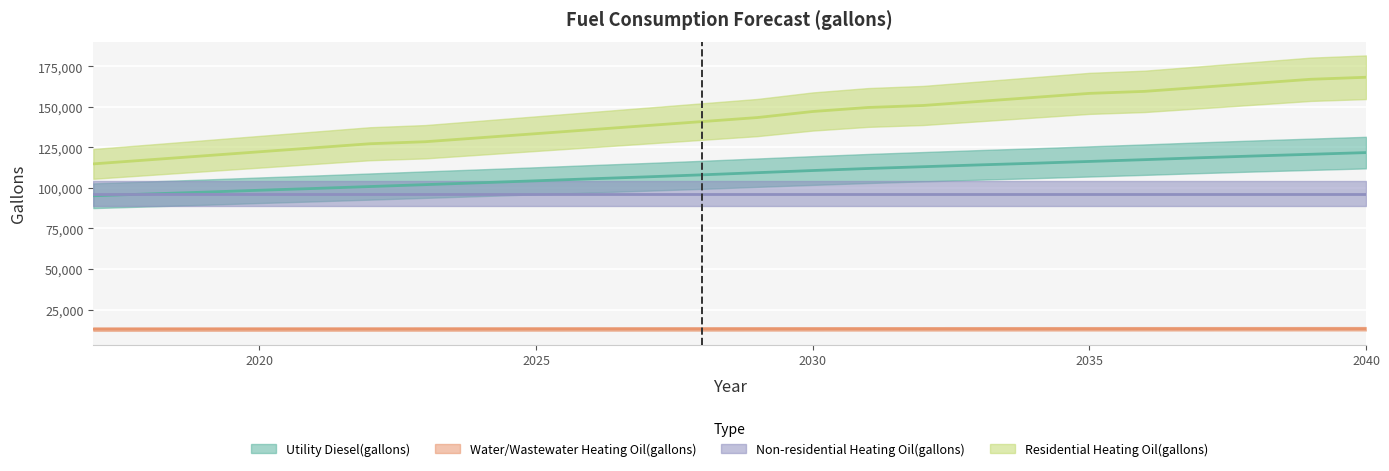

What is the total value across all series at 2035?

287729.5